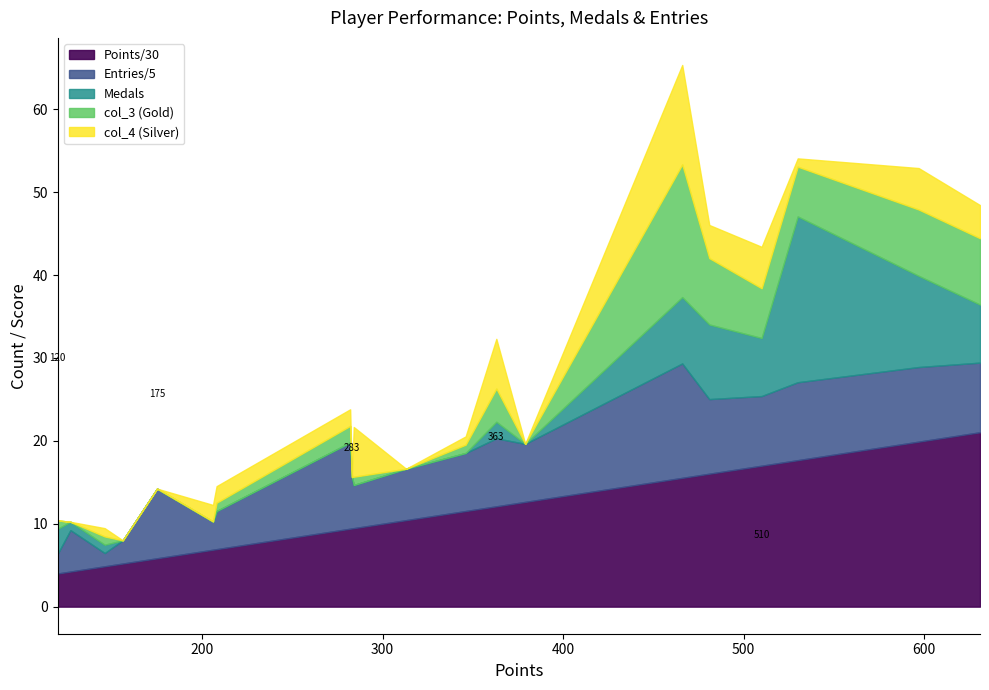

How many data points in Entries are less than 35?

9